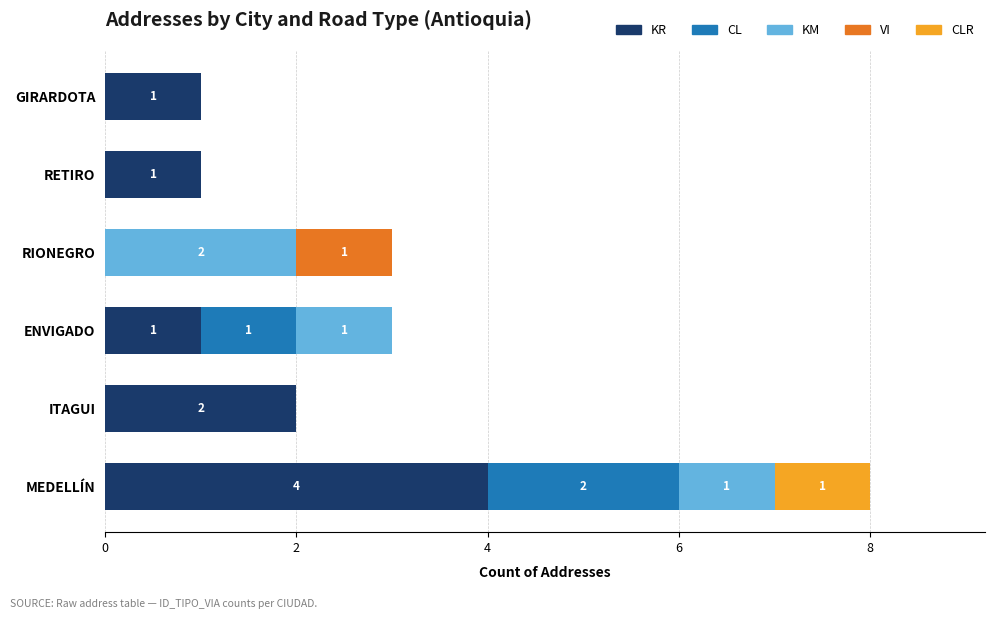

At which category is the sum across all series the highest?

MEDELLÍN